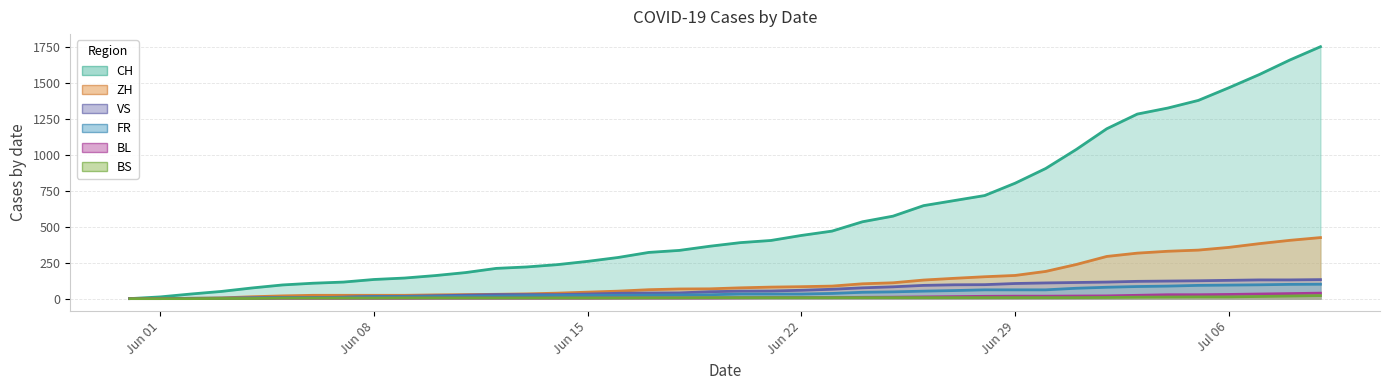

What is the difference between the maximum and minimum values in the ZH series?

424